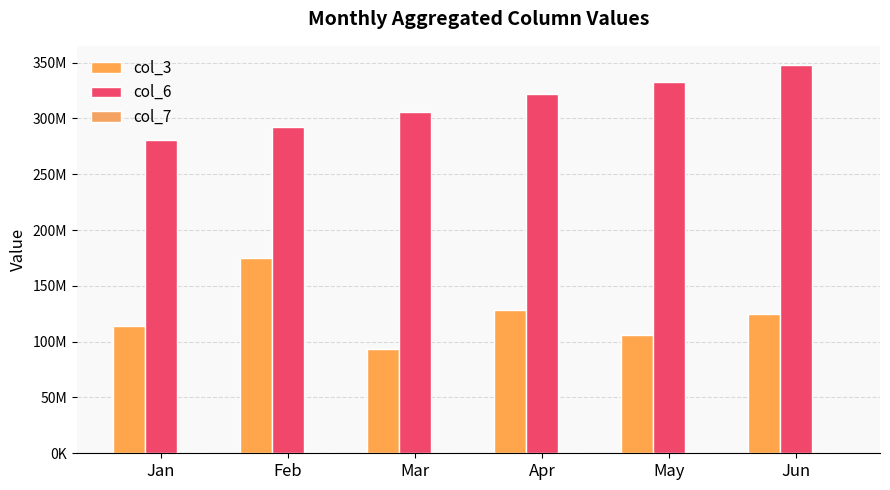

List the series in order of their overall mean, highest first.

col_6, col_3, col_7